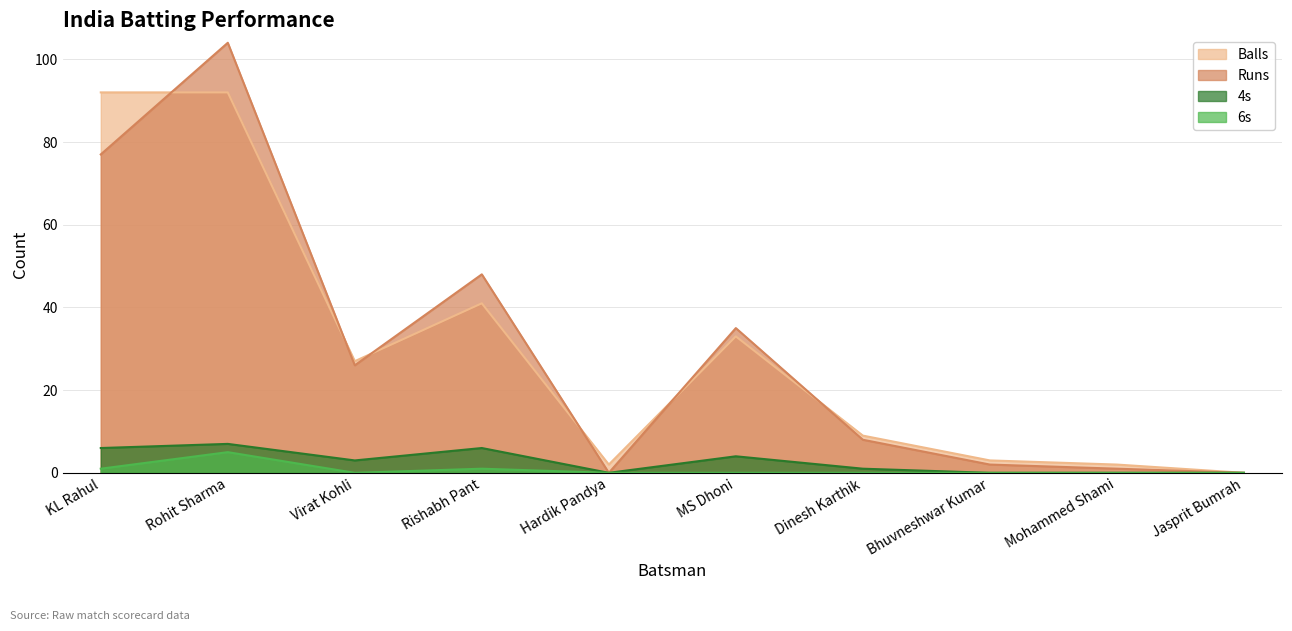

What position from the right is MS Dhoni?

5